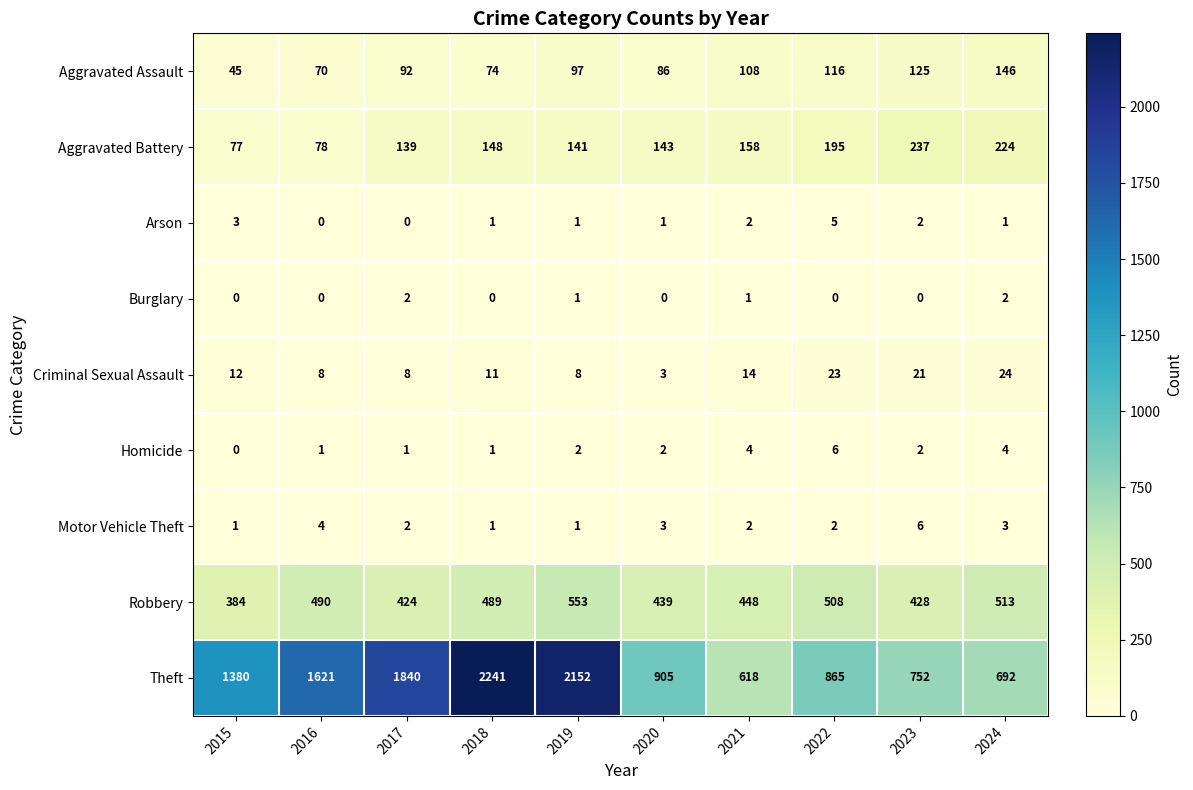

List the labels in order of Aggravated Assault value, largest first.

2024, 2023, 2022, 2021, 2019, 2017, 2020, 2018, 2016, 2015